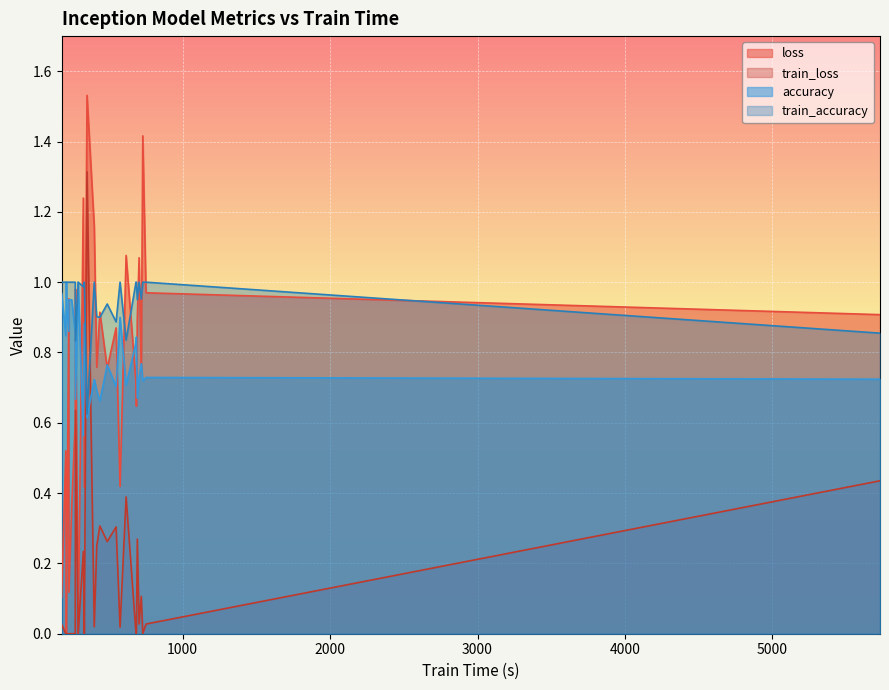

In train_accuracy, how many points are higher than both neighbors (excluding endpoints)?

2